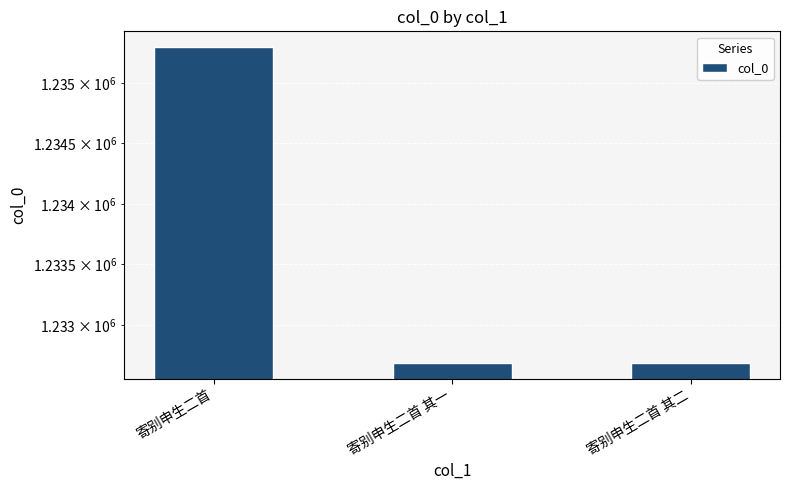

What position from the left is 寄别申生二首 其二?

3